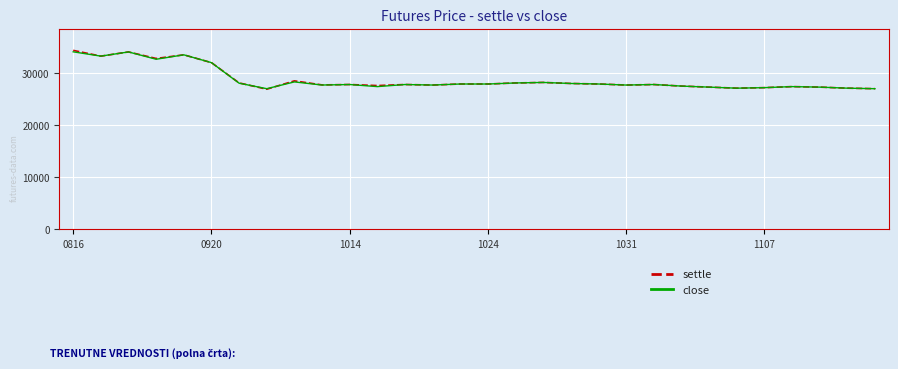

Which series has the largest range (max minus min)?

settle